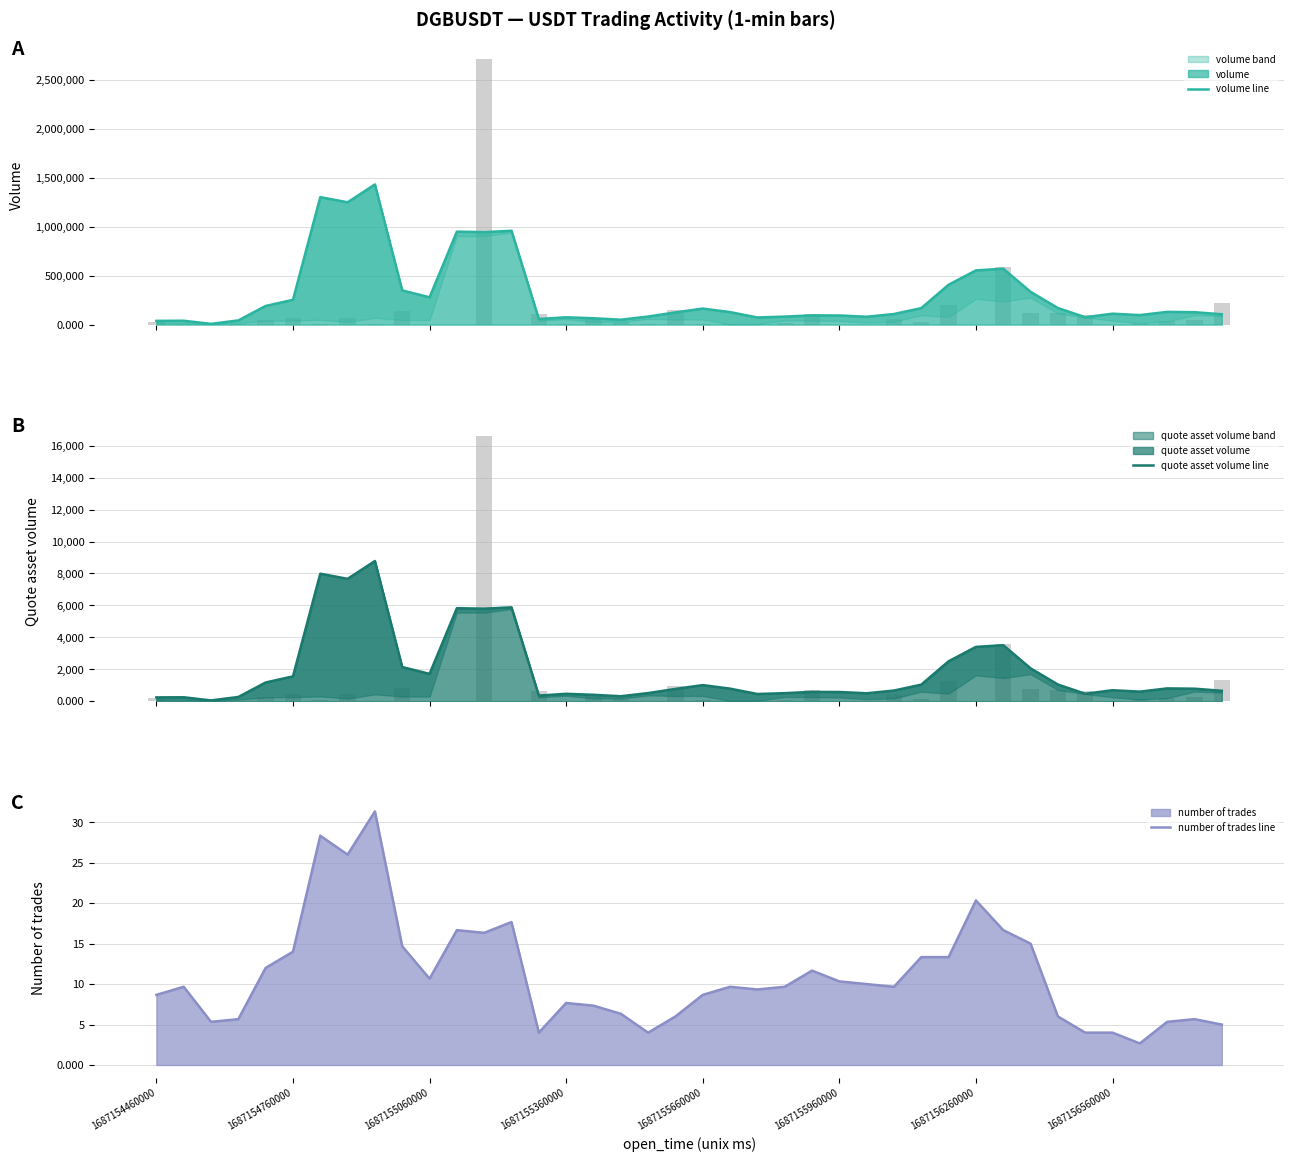

Reading left to right, what are all the values shown in this chart?

volume line: 38358.3	39471.7	7451.7	42859.7	190589.7	253312.3	1302463.0	1250068.0	1432355.7	349172.3	279191.3	949982.7	945032.7	958935.7	57054.7	74861.7	64830.0	50053.7	82362.0	124783.3	163930.0	127850.0	72924.0	81675.0	94440.3	93322.0	80388.3	108252.7	168692.7	407391.7	553951.7	571426.0	335006.7	169619.7	75520.7	111556.3	97183.3	130233.7	127151.3	105686.3
taker buy base asset volume: 27864.0	2702.0	3340.0	3118.0	42760.0	70068.0	8190.0	68167.0	2110.0	138645.0	0.0	0.0	2714567.0	0.0	108172.0	6583.0	53421.0	23922.0	1628.0	150346.0	7448.0	1096.0	1084.0	12611.0	111607.0	959.0	0.0	59896.0	25335.0	203694.0	0.0	587143.0	121024.0	117455.0	102379.0	0.0	17748.0	32694.0	43979.0	216297.0
quote asset volume line: 235.2	242.1	45.7	262.9	1168.7	1553.2	7983.7	7661.3	8776.7	2137.4	1709.1	5822.9	5792.6	5878.5	350.1	459.5	397.7	307.1	505.5	765.5	1005.4	783.8	447.1	501.1	579.3	572.4	493.0	663.9	1035.0	2498.1	3398.4	3505.2	2056.3	1040.9	463.7	684.2	595.9	798.6	780.4	648.7
taker buy quote asset volume: 171.1	16.6	20.5	19.1	262.5	430.2	50.3	417.9	12.9	849.9	0.0	0.0	16640.3	0.0	664.2	40.4	328.0	146.9	10.0	923.1	45.7	6.7	6.7	77.4	685.3	5.9	0.0	367.8	155.6	1250.7	0.0	3605.1	743.1	721.2	628.6	0.0	109.0	200.7	270.0	1328.1
number of trades line: 8.7	9.7	5.3	5.7	12.0	14.0	28.3	26.0	31.3	14.7	10.7	16.7	16.3	17.7	4.0	7.7	7.3	6.3	4.0	6.0	8.7	9.7	9.3	9.7	11.7	10.3	10.0	9.7	13.3	13.3	20.3	16.7	15.0	6.0	4.0	4.0	2.7	5.3	5.7	5.0